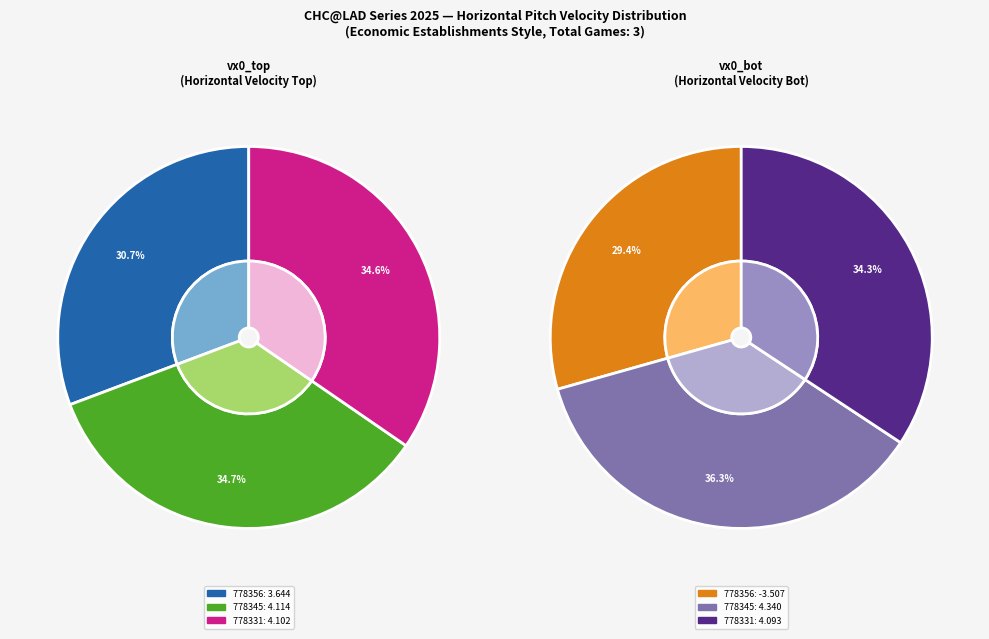

Count the number of slices in the pie.

3